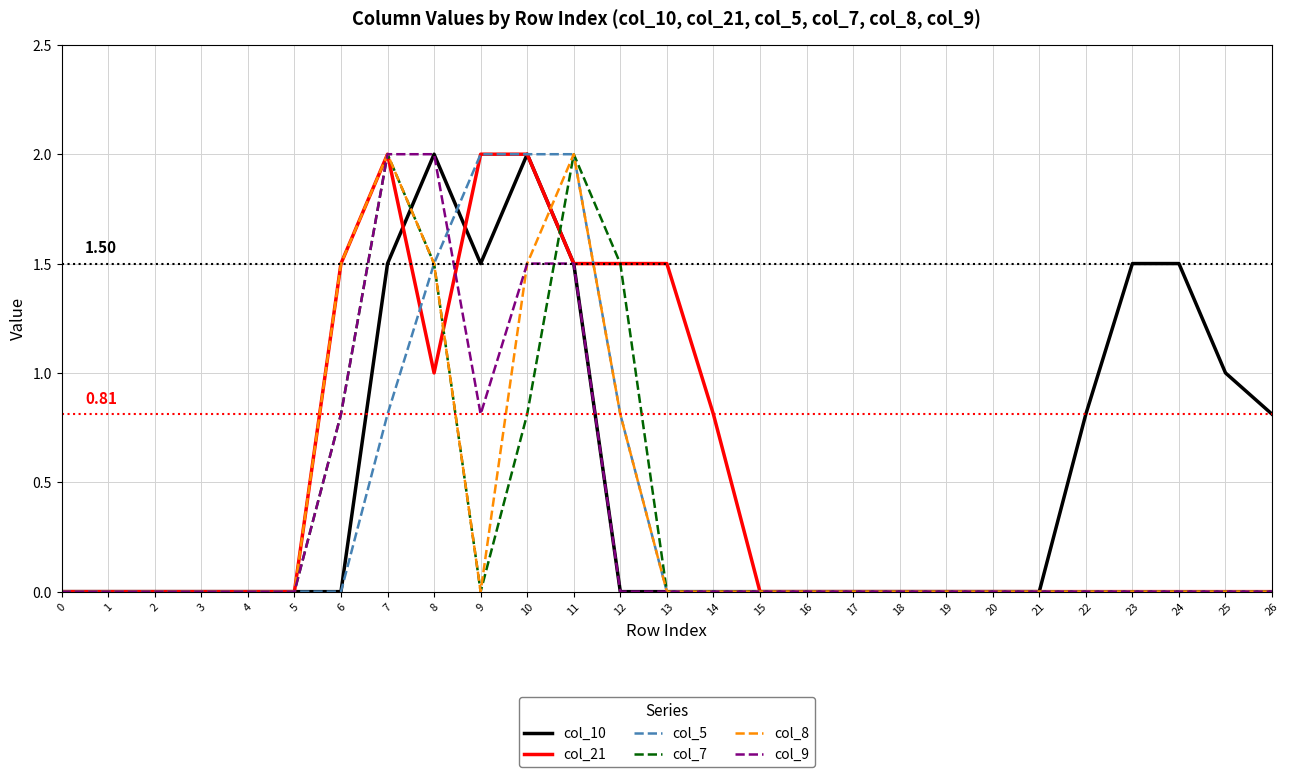

What is the difference between the maximum and minimum values in the col_21 series?

2.0